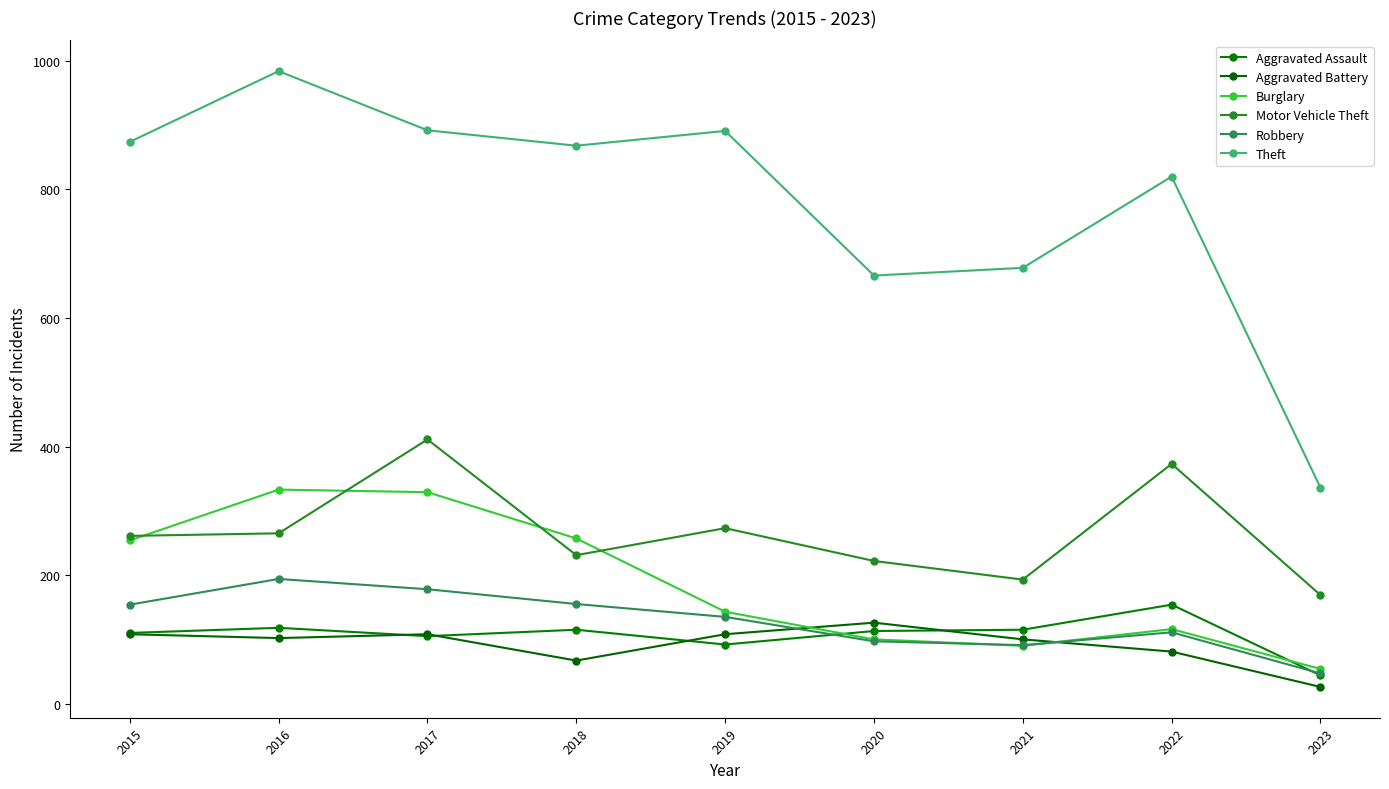

How many intersections are there between Motor Vehicle Theft and Burglary?

4